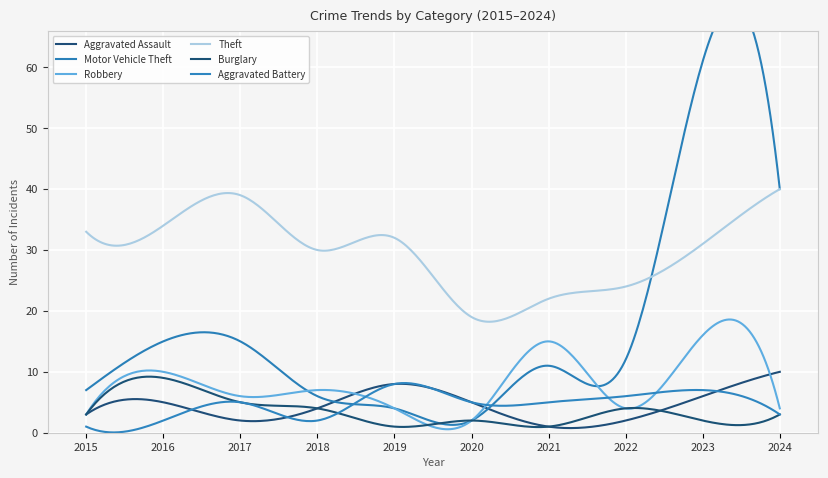

The value of Theft at 2019 is 48. True or false?

False